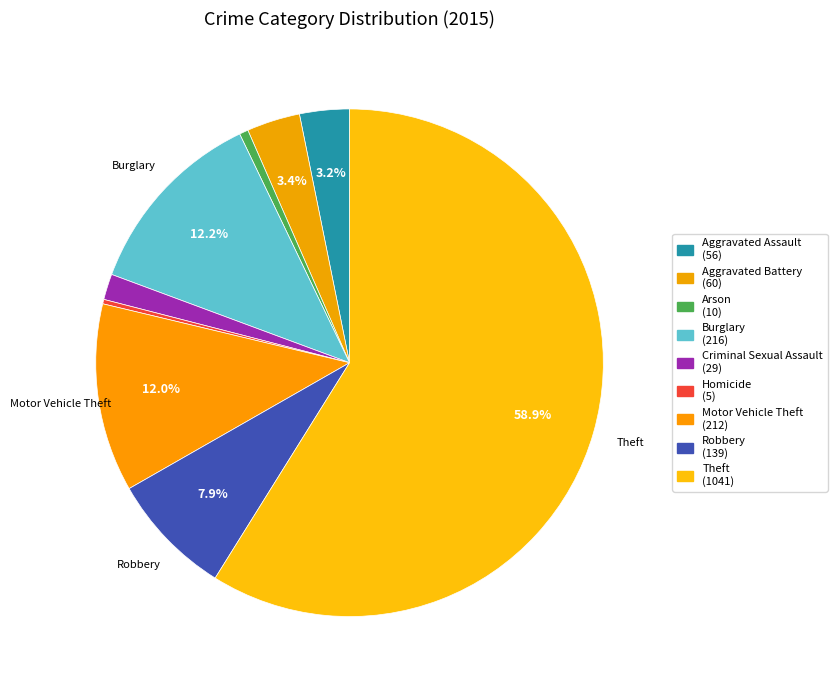

True or false: Homicide accounts for 0% of the total.

True